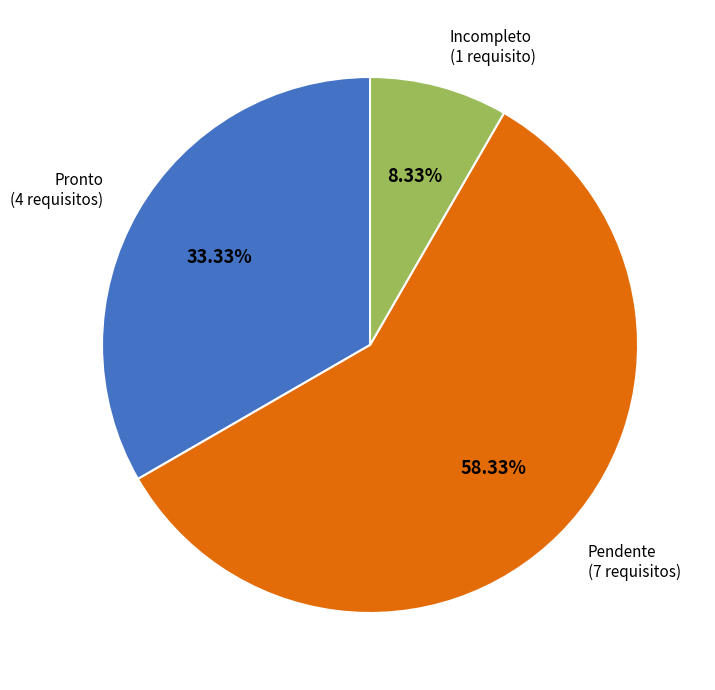

The Pendente slice represents 64% of the pie. True or false?

False